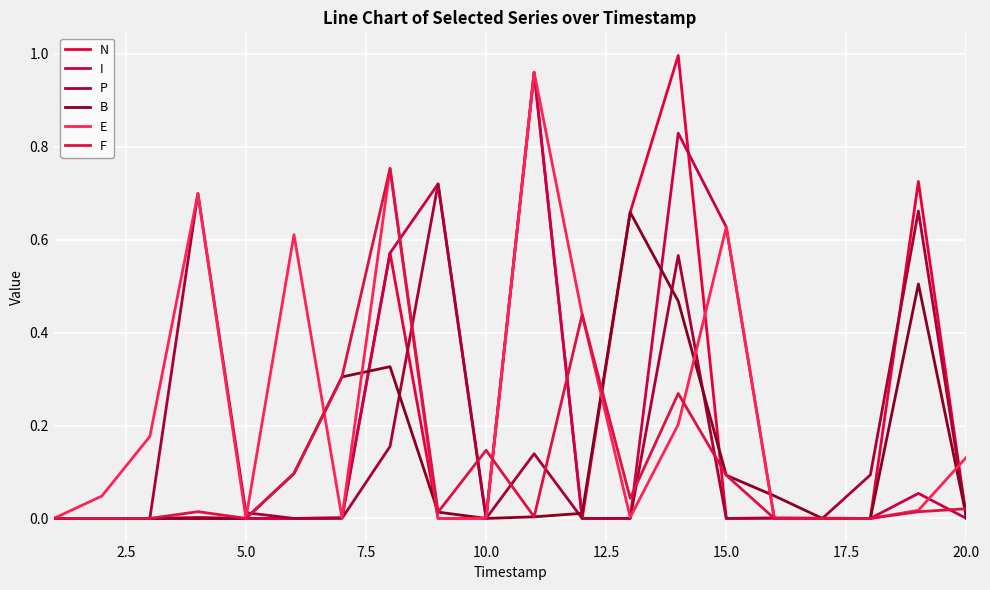

True or false: E and B intersect in this chart.

True